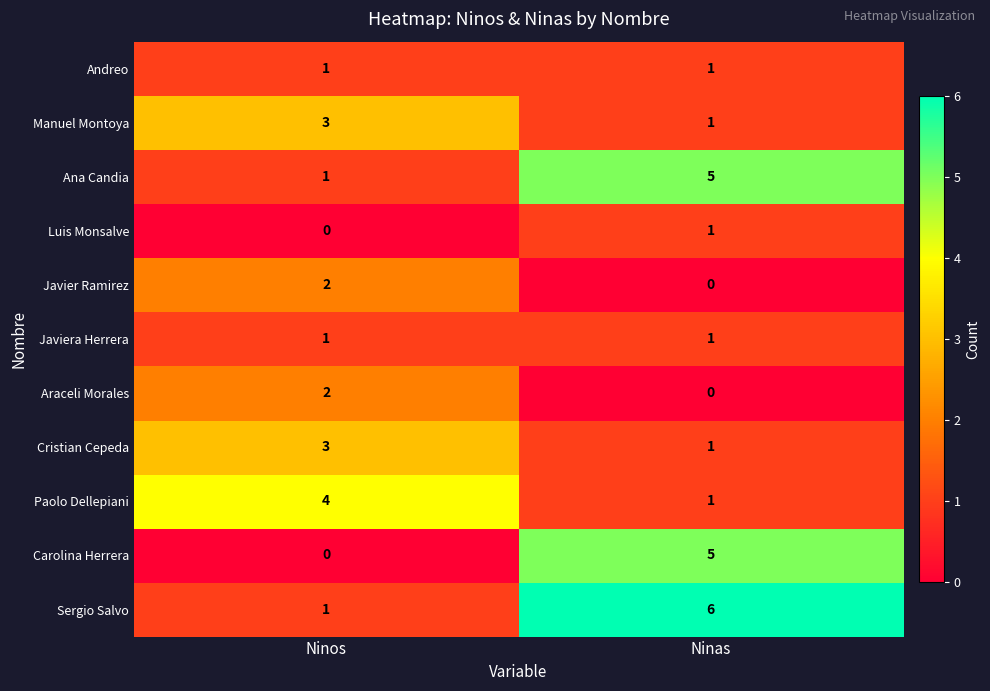

Reading right to left, list all the values displayed in this chart.

Andreo: Ninas=1	Ninos=1
Manuel Montoya: Ninas=1	Ninos=3
Ana Candia: Ninas=5	Ninos=1
Luis Monsalve: Ninas=1	Ninos=0
Javier Ramirez: Ninas=0	Ninos=2
Javiera Herrera: Ninas=1	Ninos=1
Araceli Morales: Ninas=0	Ninos=2
Cristian Cepeda: Ninas=1	Ninos=3
Paolo Dellepiani: Ninas=1	Ninos=4
Carolina Herrera: Ninas=5	Ninos=0
Sergio Salvo: Ninas=6	Ninos=1